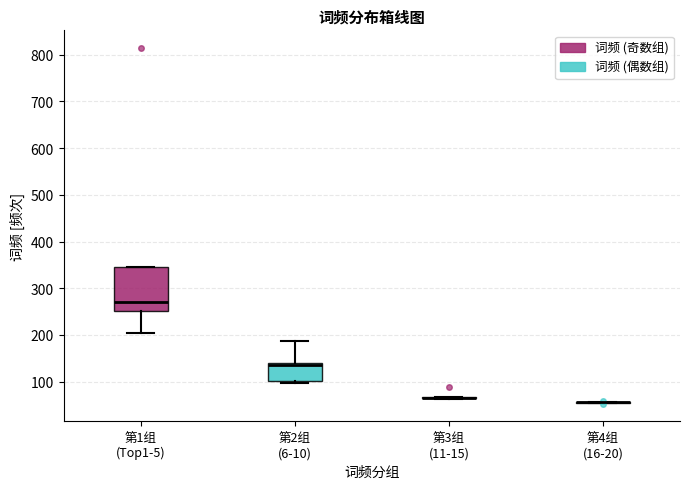

Reading left to right, transcribe this box plot: for each box, give where its median line is, the range the box spans, and where its two whiskers end, as read against the y-axis. The values are not printed on the chart, so give them approximately, as read against the axis.

第1组 (Top1-5): median 270, box 250 to 350, whiskers 210 to 350
第2组 (6-10): median 140 (just below the box's upper edge), box 100 to 140, whiskers 100 (just below the box's lower edge) to 190
第3组 (11-15): box collapsed to a line at 70, whiskers 60 to 70
第4组 (16-20): box collapsed to a line at 60, whiskers 60 to 60